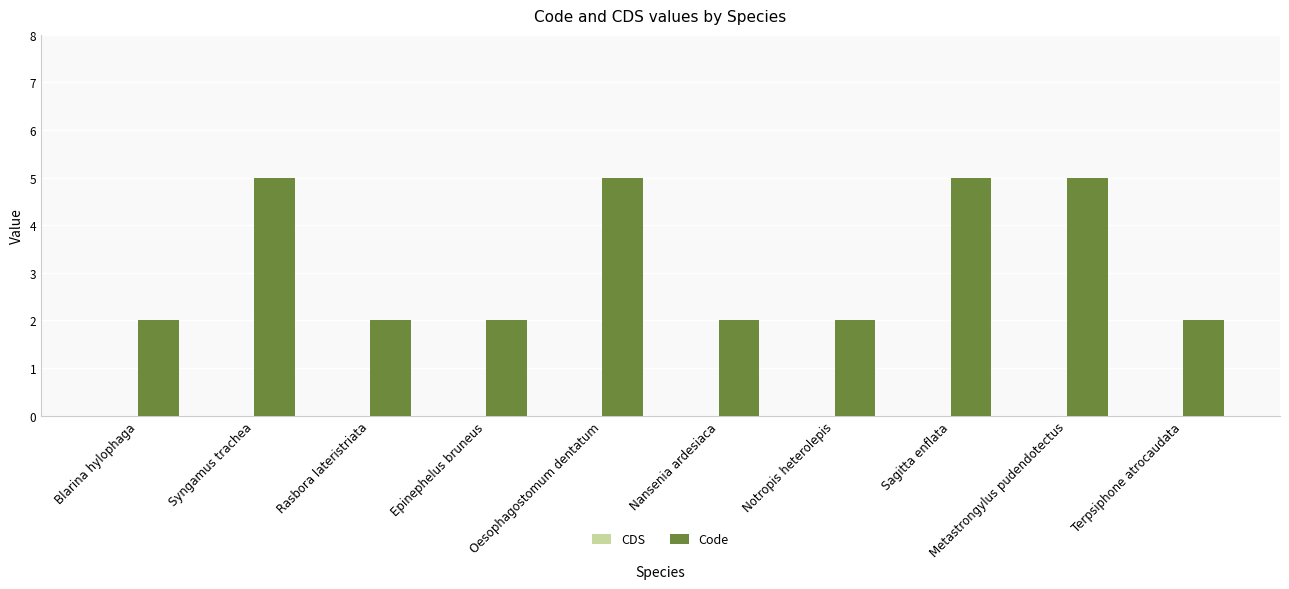

Is it true that the value at Rasbora lateristriata is 3?

False